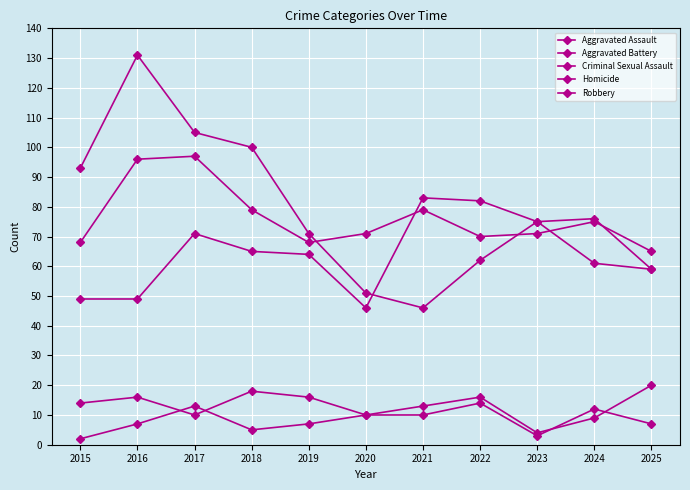

What is the lowest value of the Criminal Sexual Assault series?

4